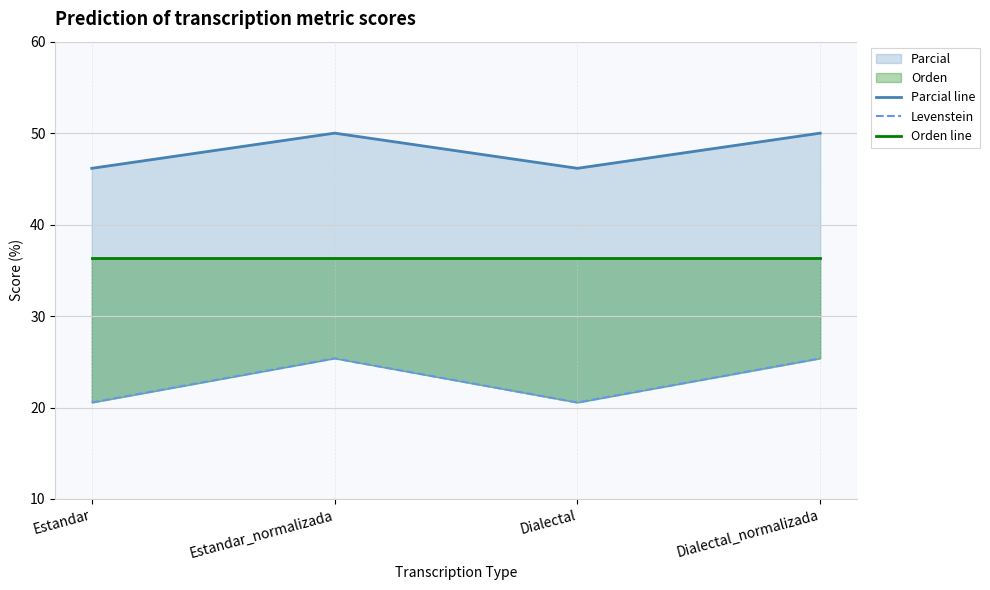

Between Estandar_normalizada and Dialectal_normalizada, which series saw the biggest shift?

Parcial line